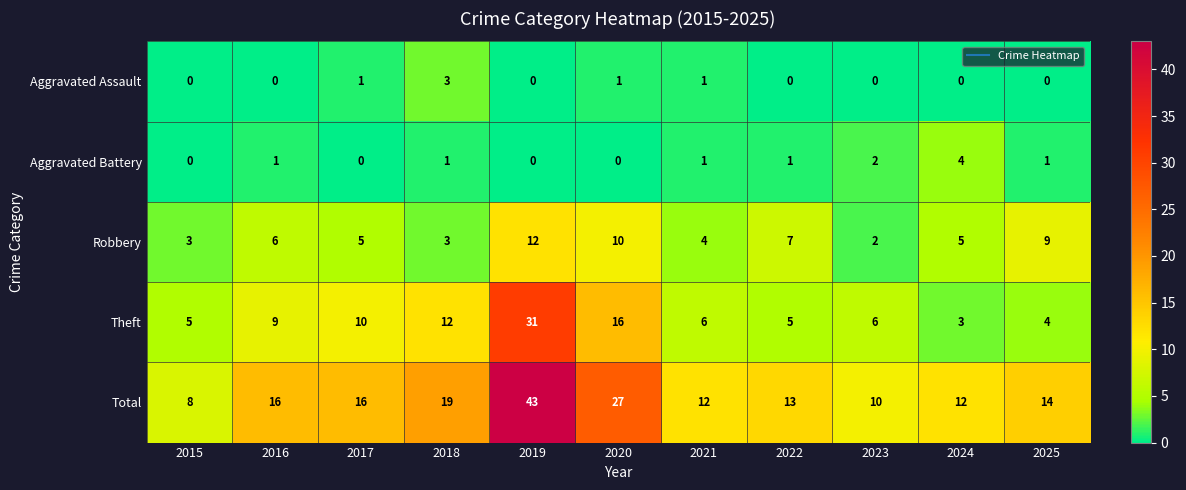

What is the sum of the Total values at 2021 and 2015?

20